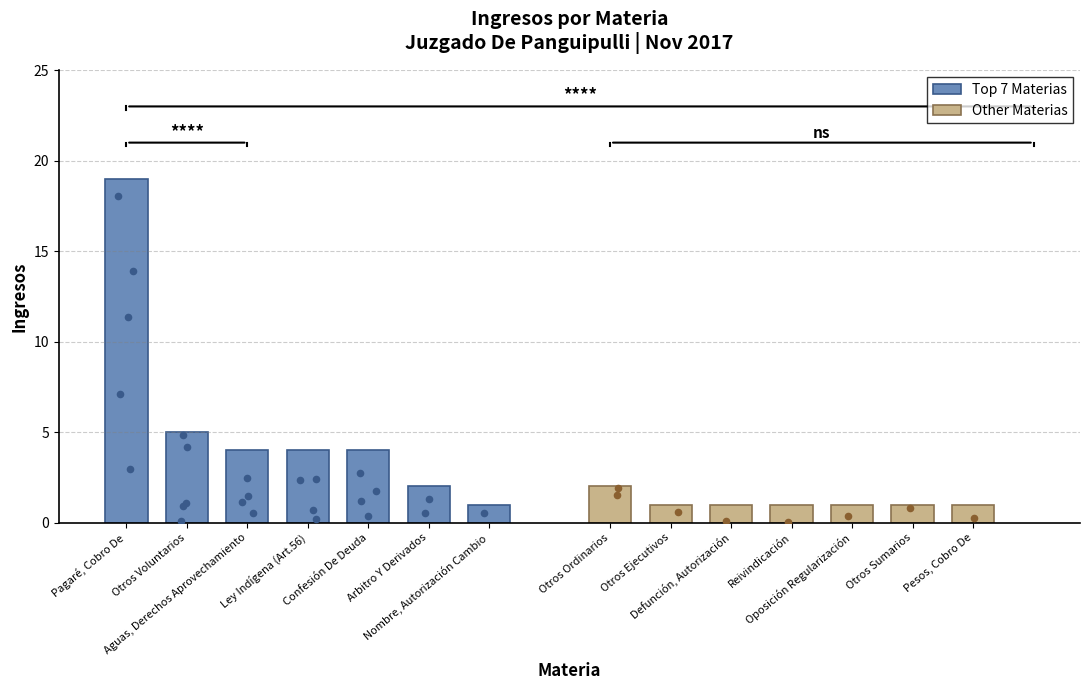

Is the value of Top 7 Materias at Confesión De Deuda greater than the value of Other Materias at Confesión De Deuda?

Yes